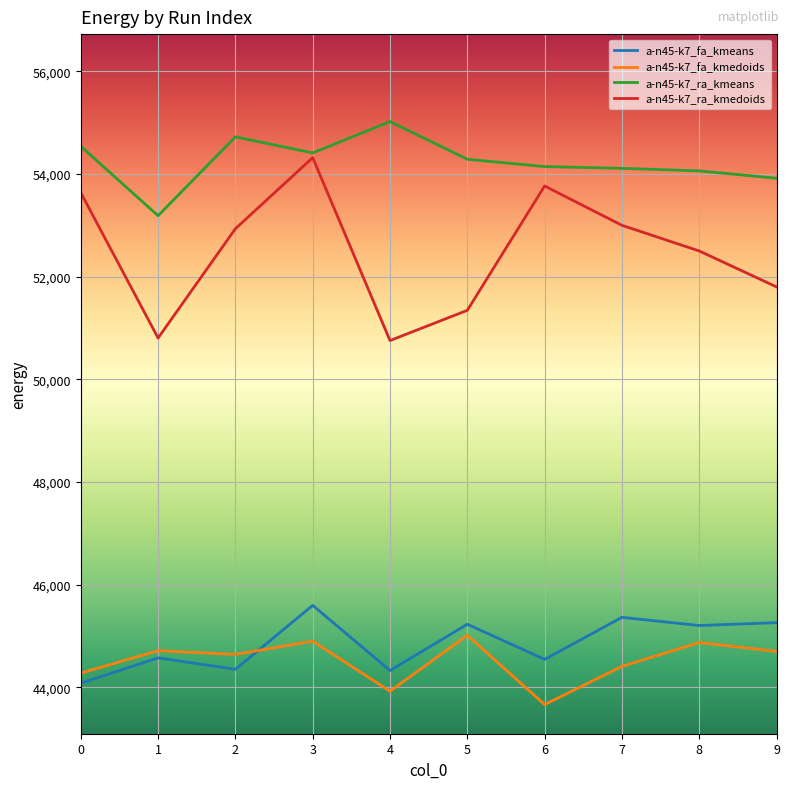

What is the minimum value shown in the chart?

43662.8